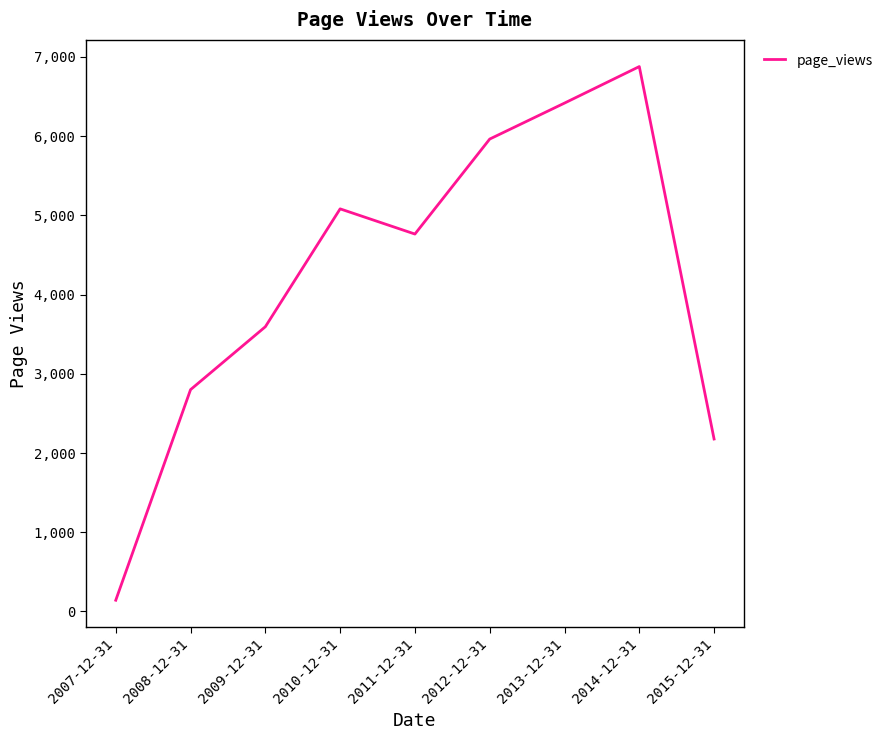

What position from the right is 2008-12-31?

8